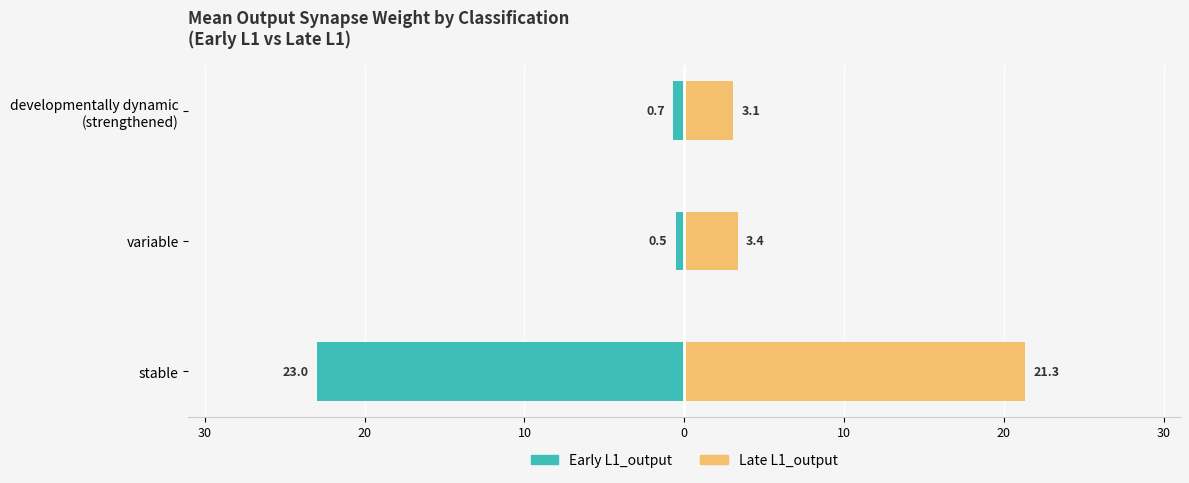

What is the value of the Early L1_output bar at the 2nd from the left?

-0.5